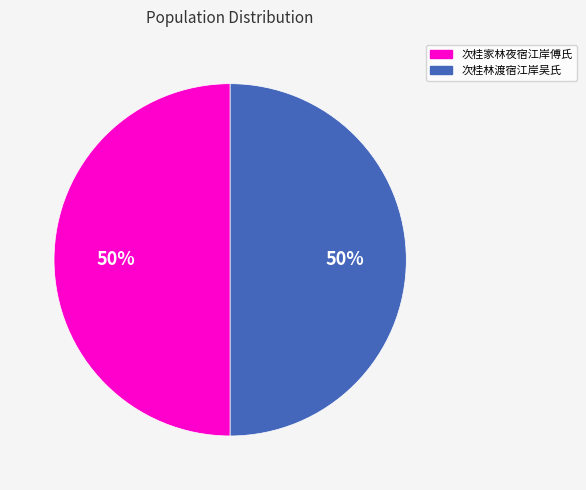

To the nearest percent, what is the average slice percentage?

50%